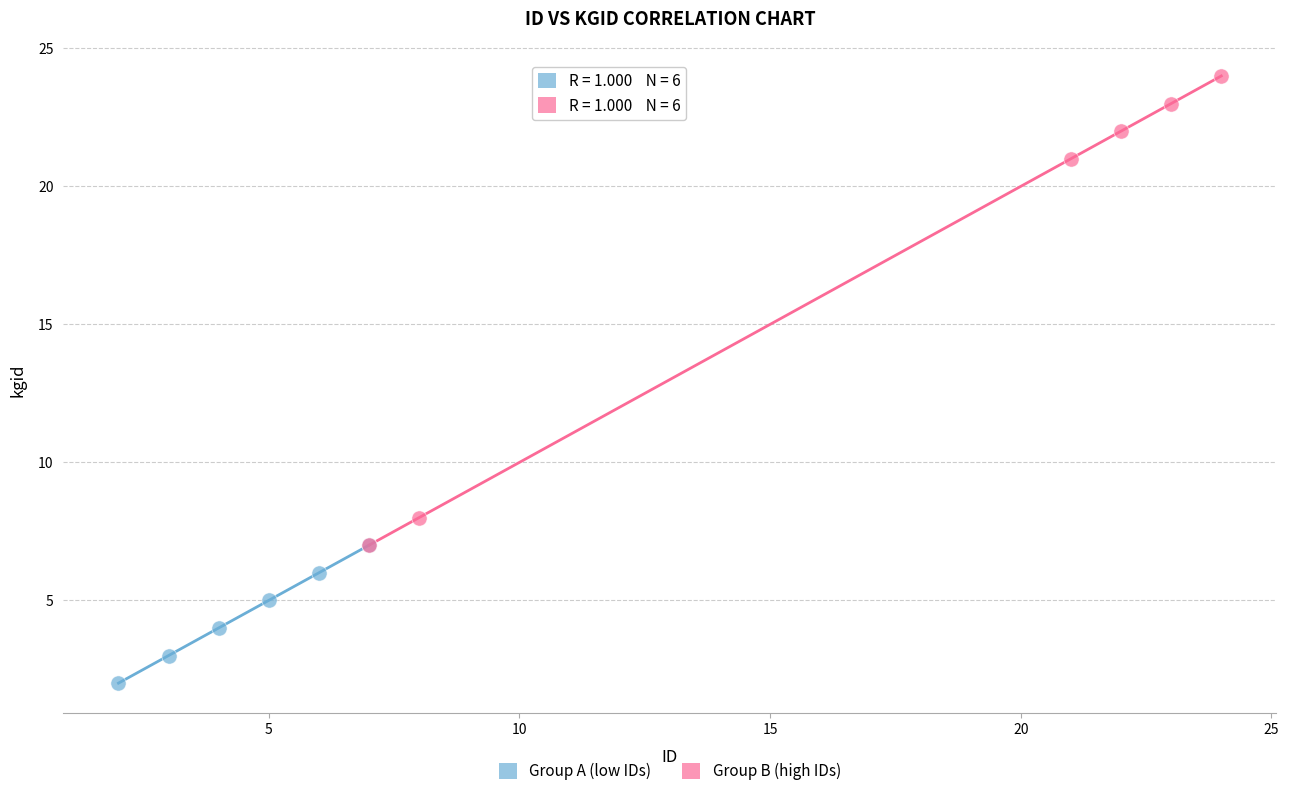

Which series contains the highest Y value?

Group B (high IDs)